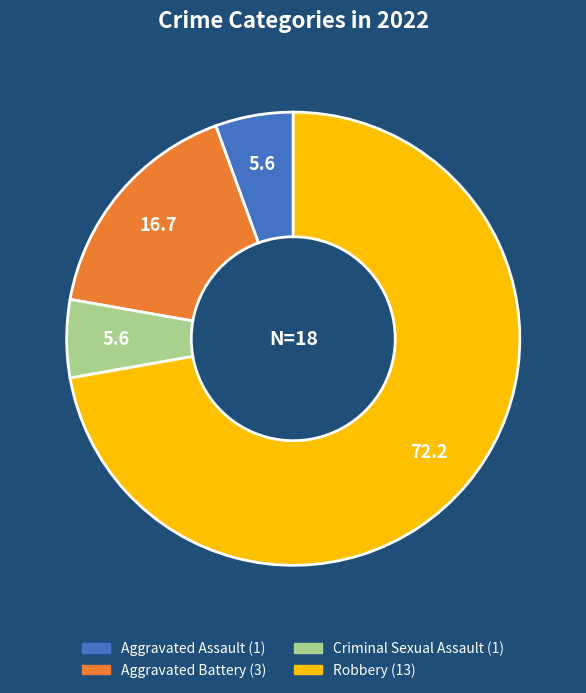

Count the number of slices in the pie.

4